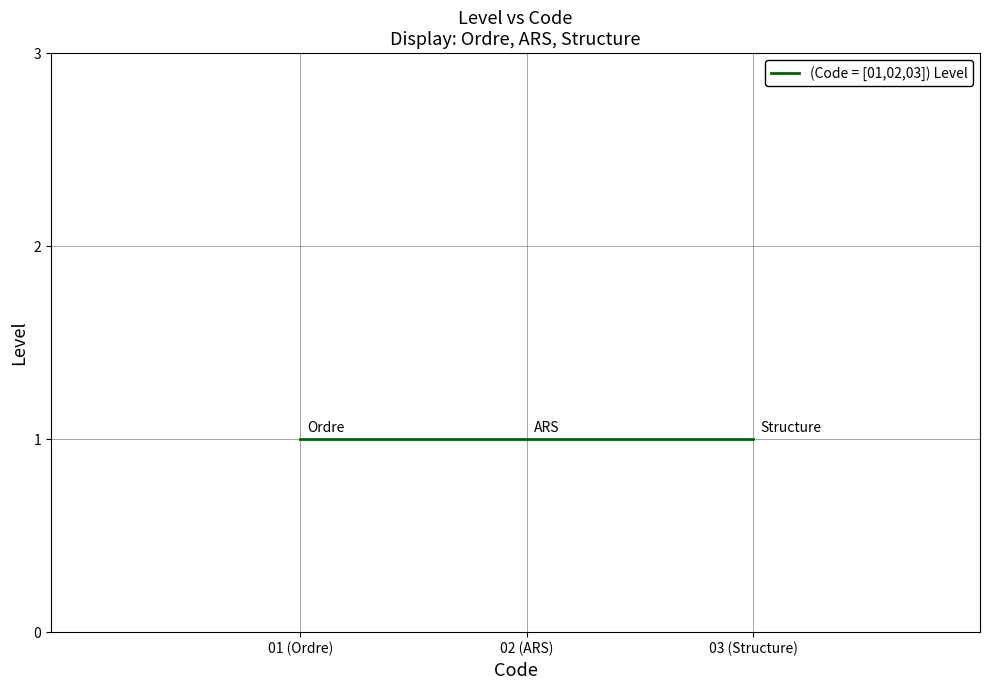

Rank the categories by value from highest to lowest.

1, 1, 1